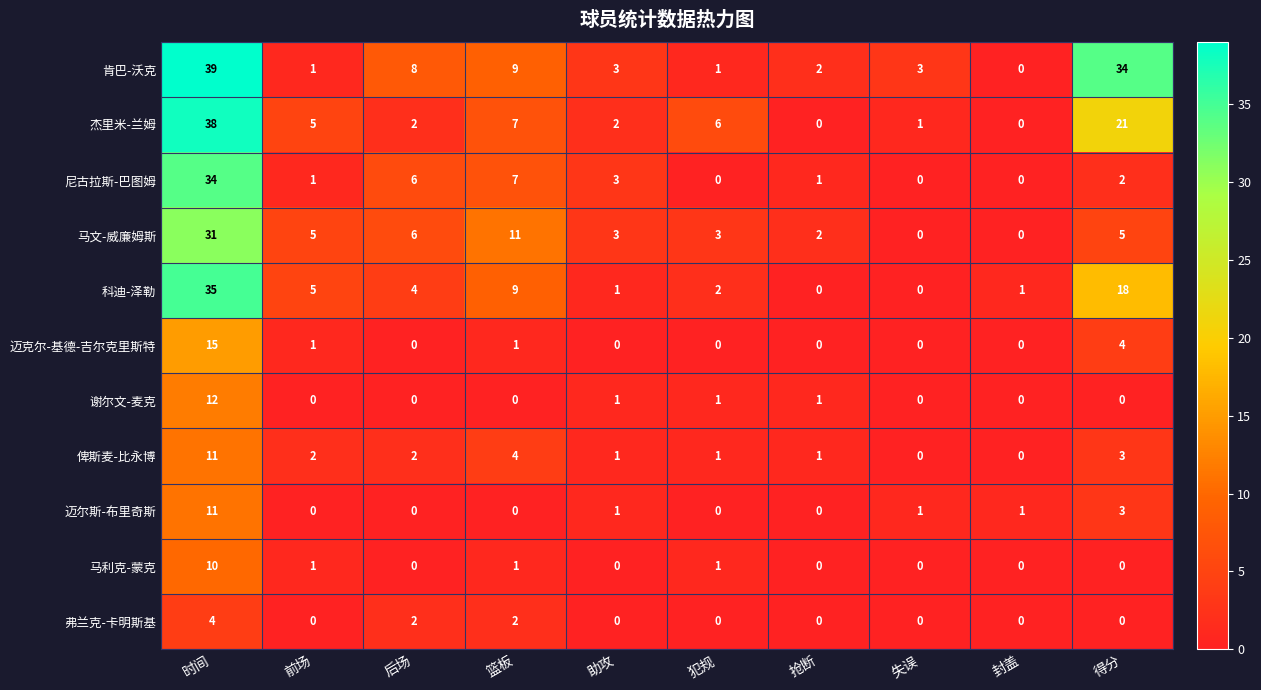

What is the maximum value shown in the chart?

39